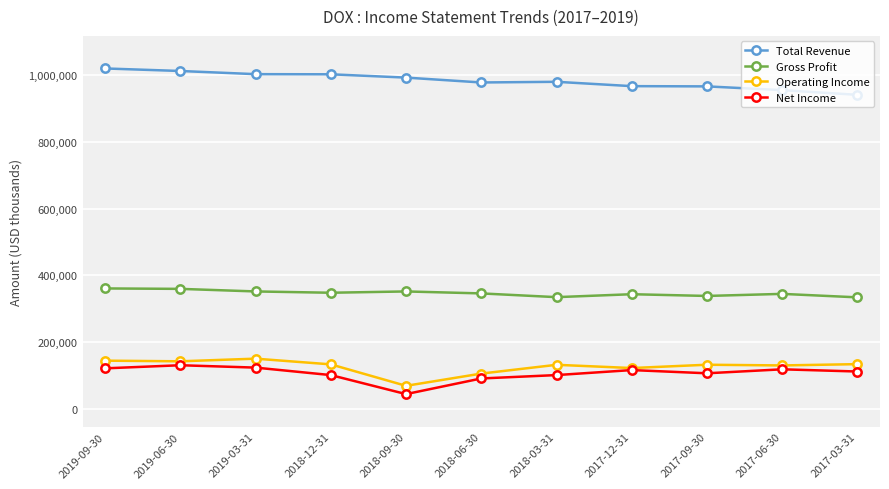

At how many categories does at least one series exceed 790912?

11